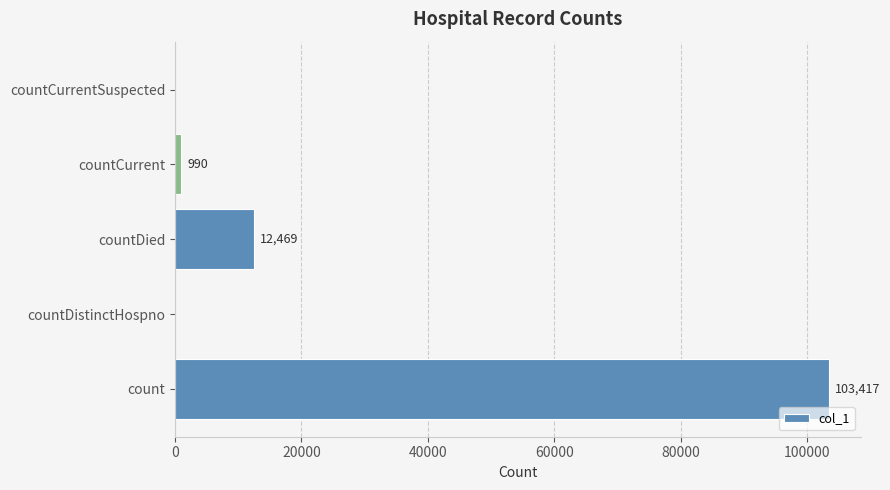

The value at count is 53434. True or false?

False